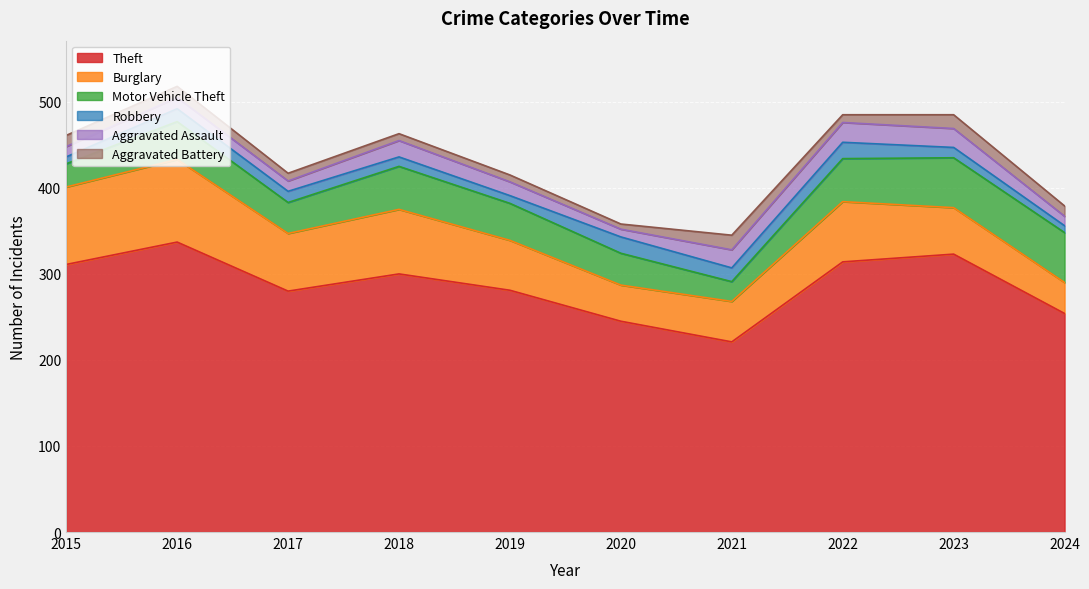

What is the sum of all Aggravated Assault values?

158